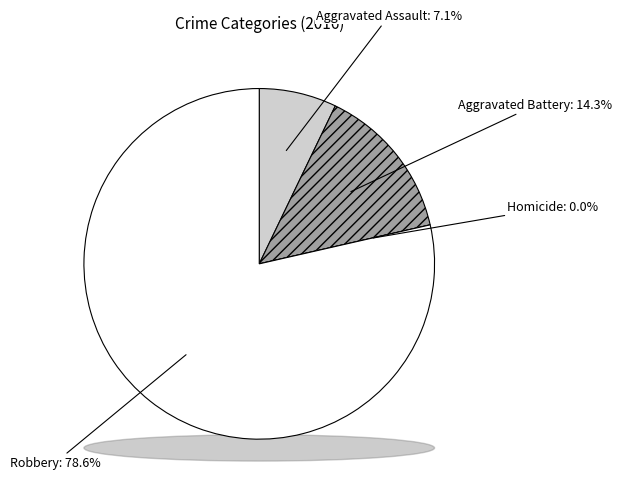

The Aggravated Assault slice represents 1% of the pie. True or false?

False